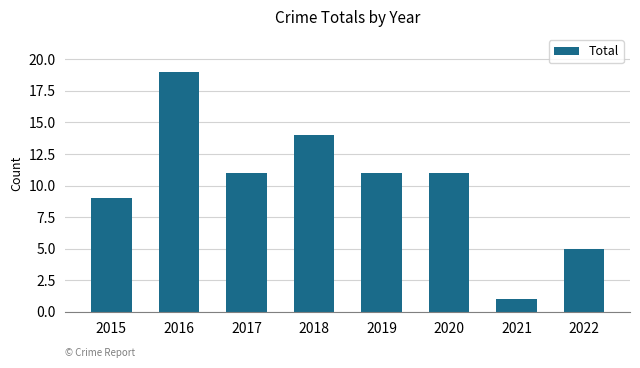

The value at 2019 is 11. True or false?

True